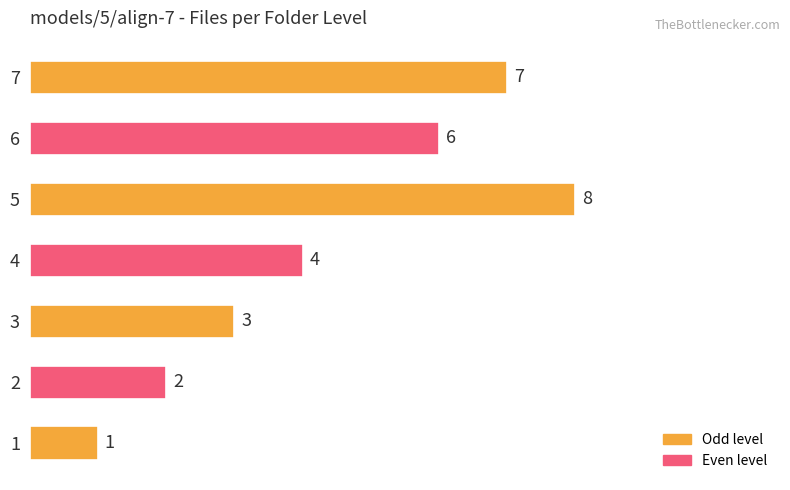

List the labels in order of value, smallest first.

1, 2, 3, 4, 6, 7, 5